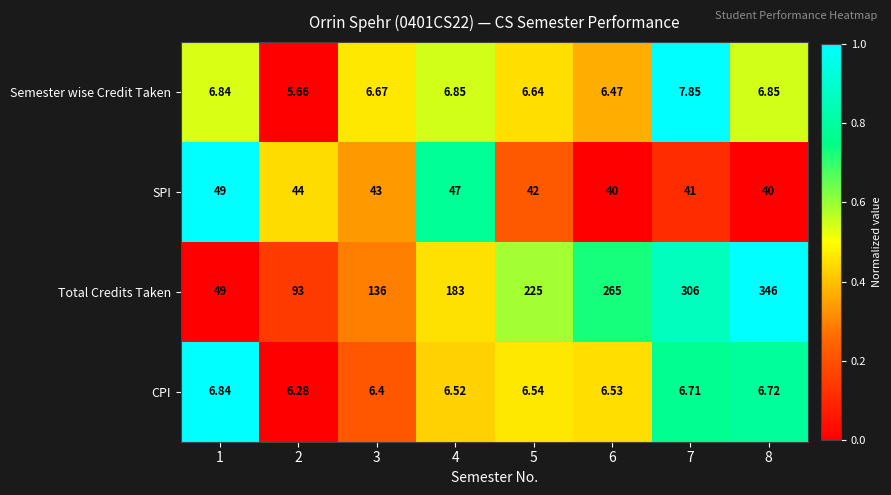

Which series has the largest total across all categories?

Total Credits Taken